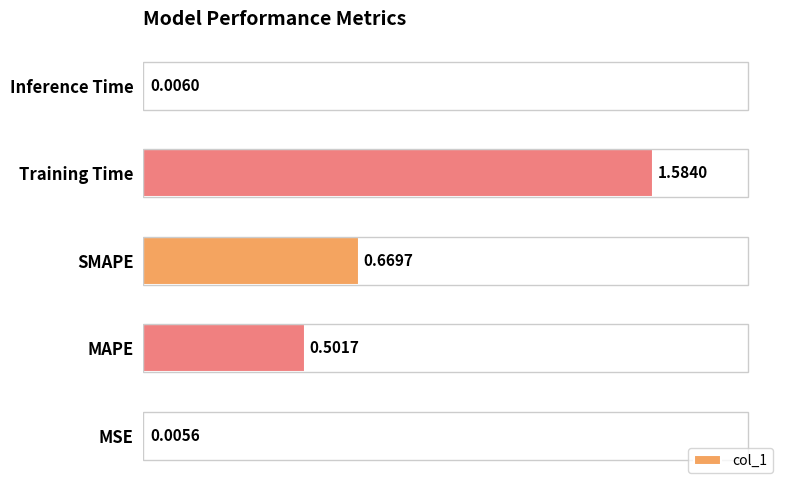

What is the sum of all values?

2.8